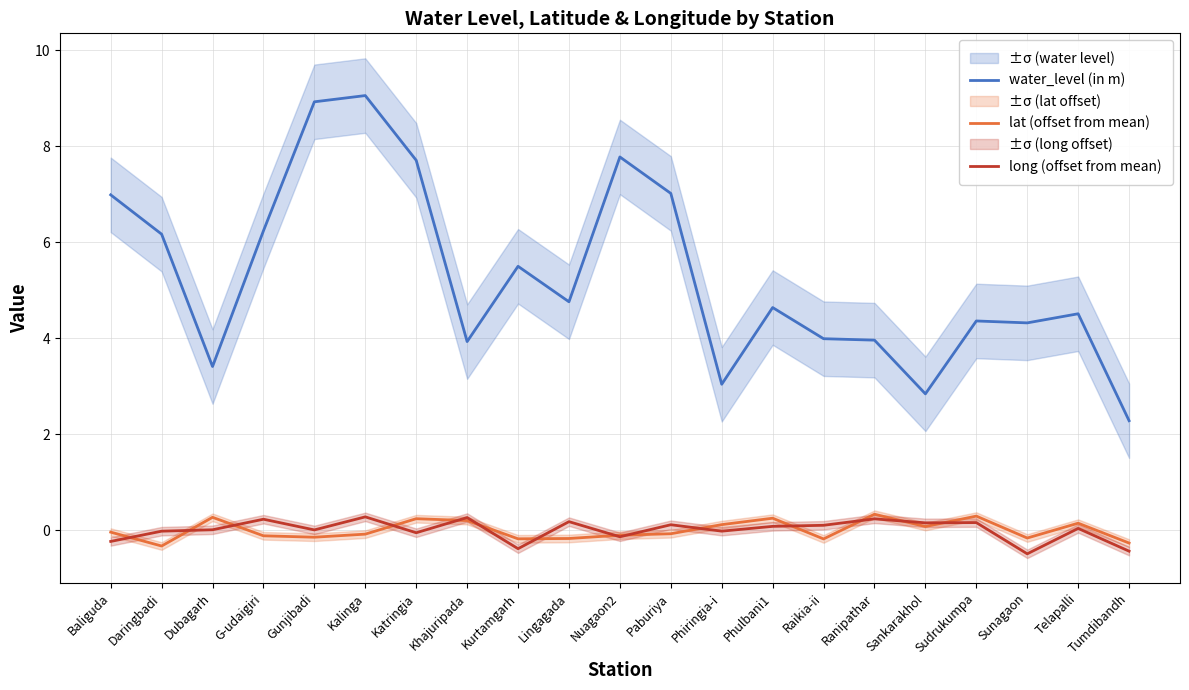

The lat (offset from mean) series shows -0.1 at Kalinga. True or false?

True